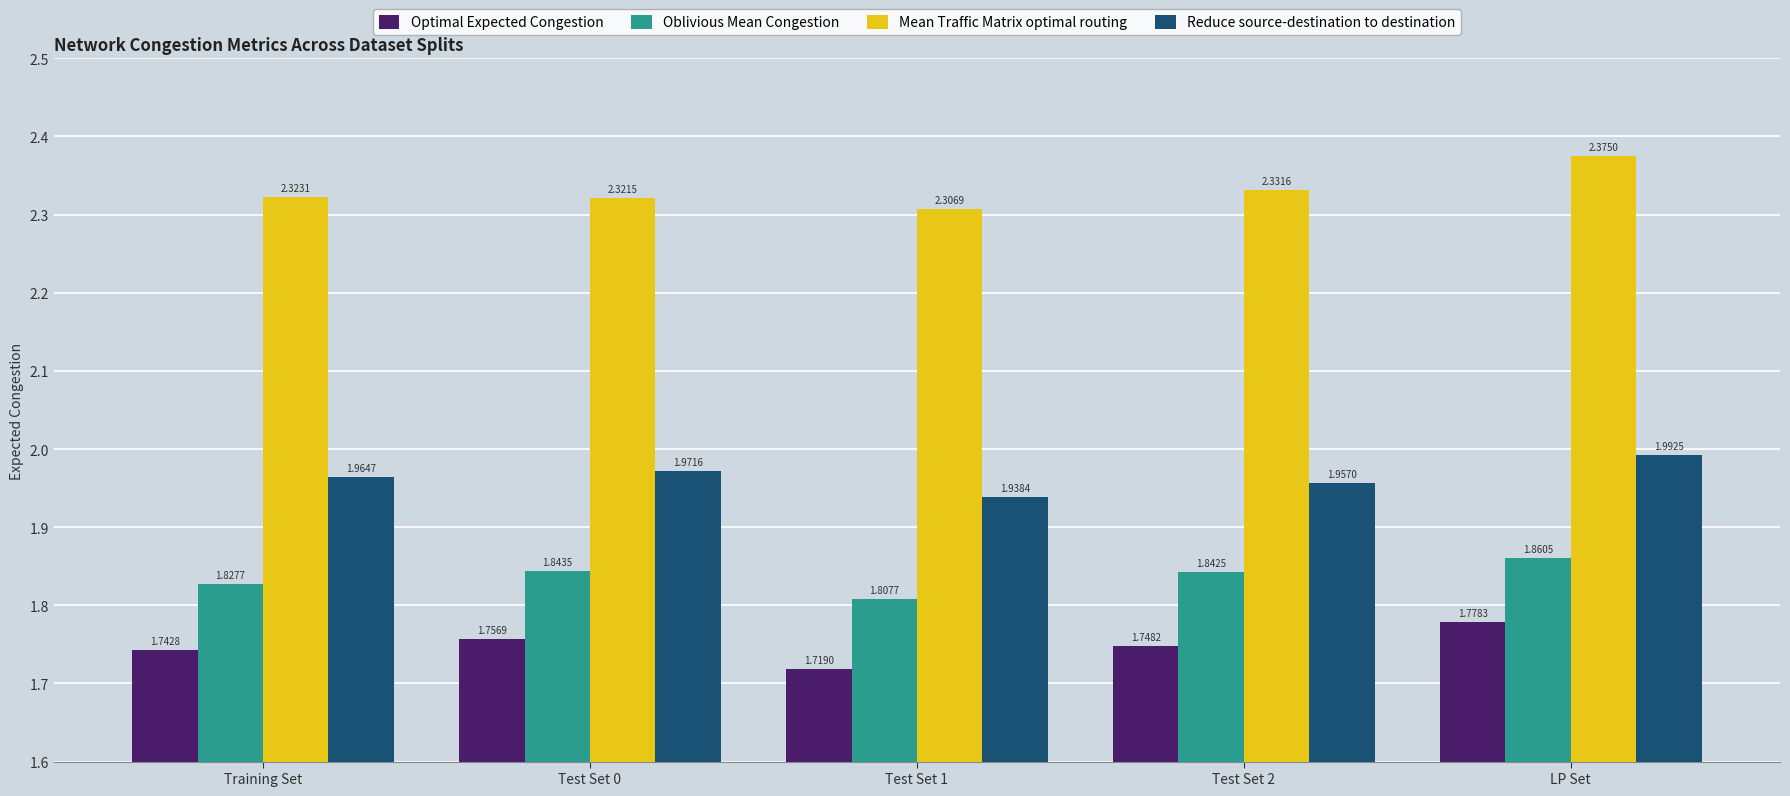

What is the sum of all Oblivious Mean Congestion values?

9.2